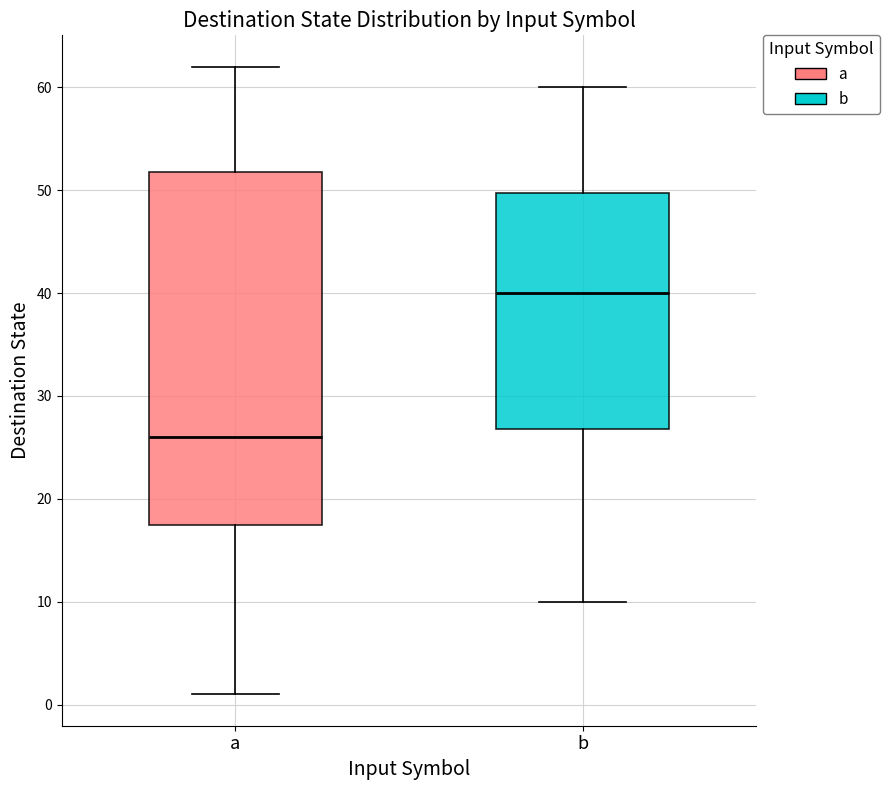

Reading left to right, transcribe this box plot: for each box, give where its median line is, the range the box spans, and where its two whiskers end, as read against the y-axis. The values are not printed on the chart, so give them approximately, as read against the axis.

a: median 26, box 18 to 52, whiskers 1 to 62
b: median 40, box 27 to 50, whiskers 10 to 60